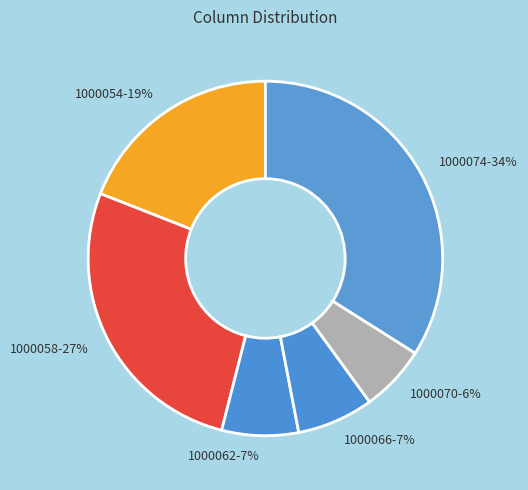

Combined, do 1000062 and 1000058 account for over 50%?

No